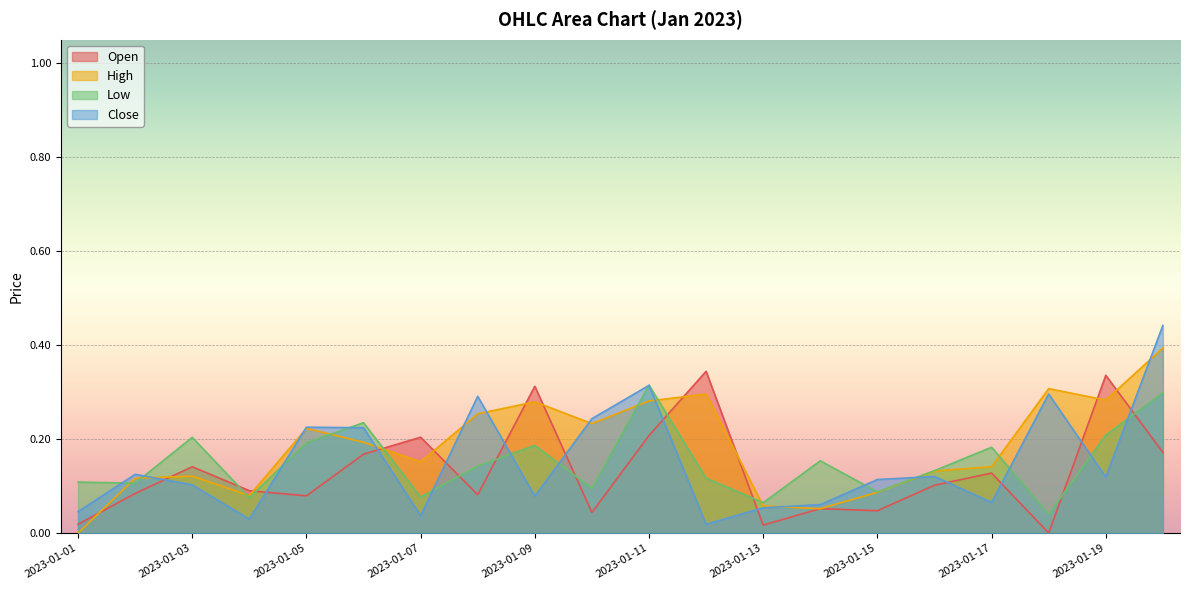

In Open, how many points are lower than both neighbors (excluding endpoints)?

6